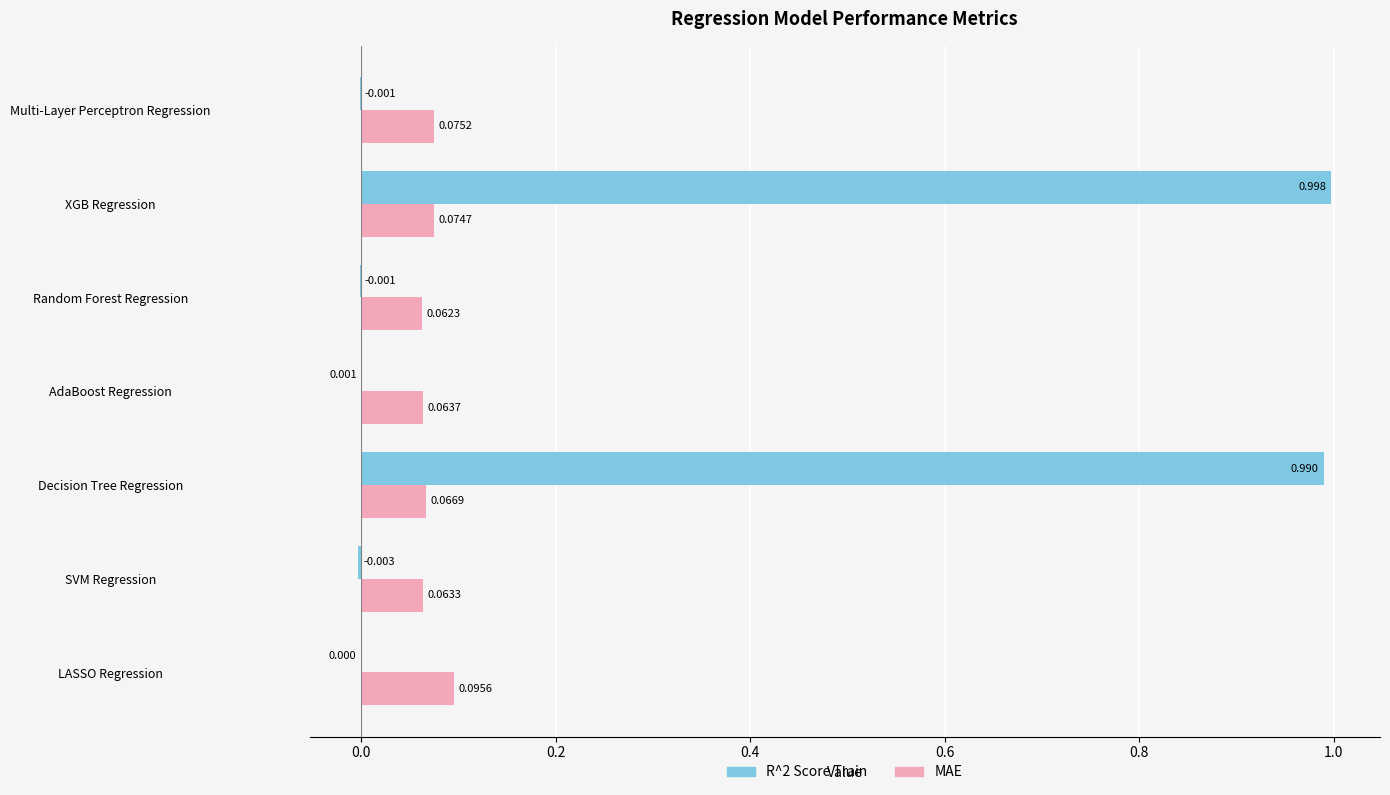

Which category has the highest value across all series?

XGB Regression